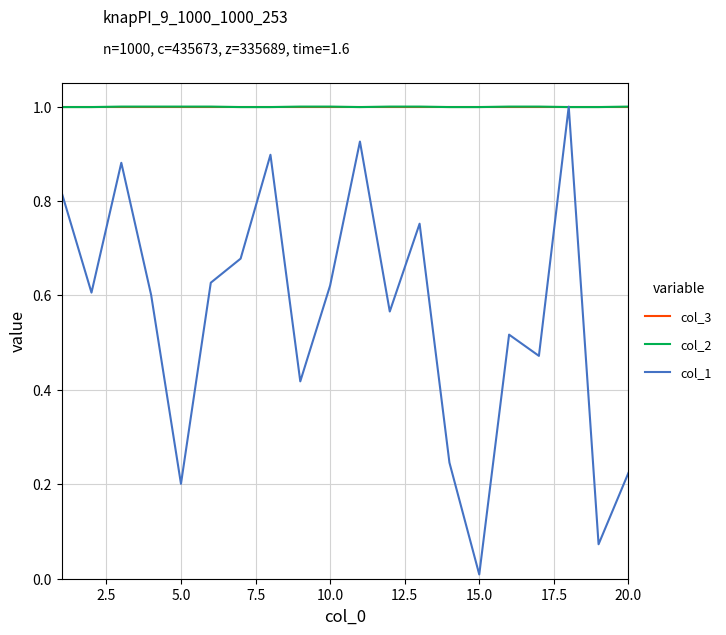

Is this an area chart (filled region under the line)?

No